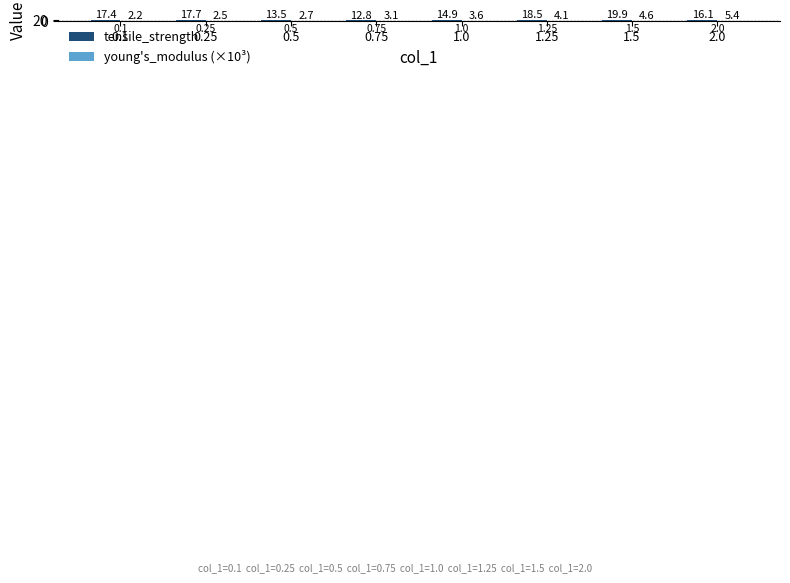

What is the minimum value shown in the chart?

2.2